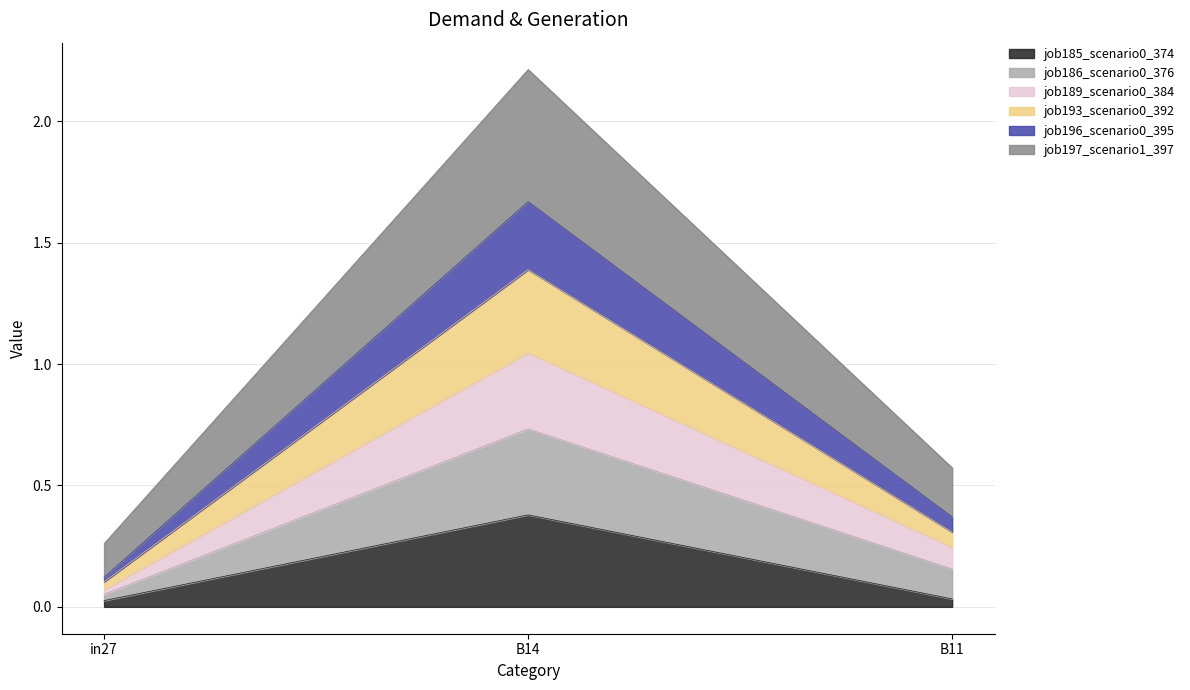

Is it true that job185_scenario0_374 equals 0.2 at B14?

False